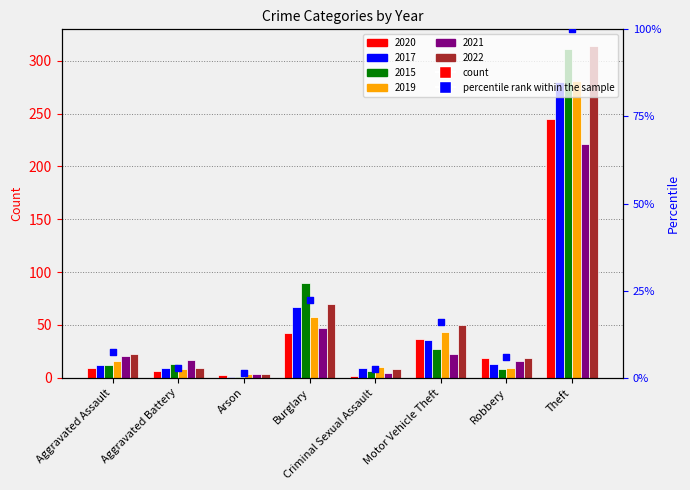

What is the change in value from Aggravated Assault to Arson?

-6.1